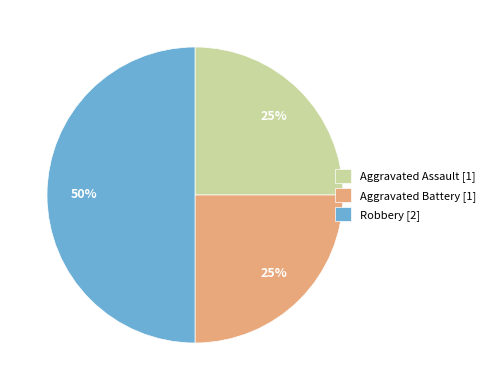

Do Aggravated Battery [1] and Robbery [2] together represent more than half of the pie?

Yes